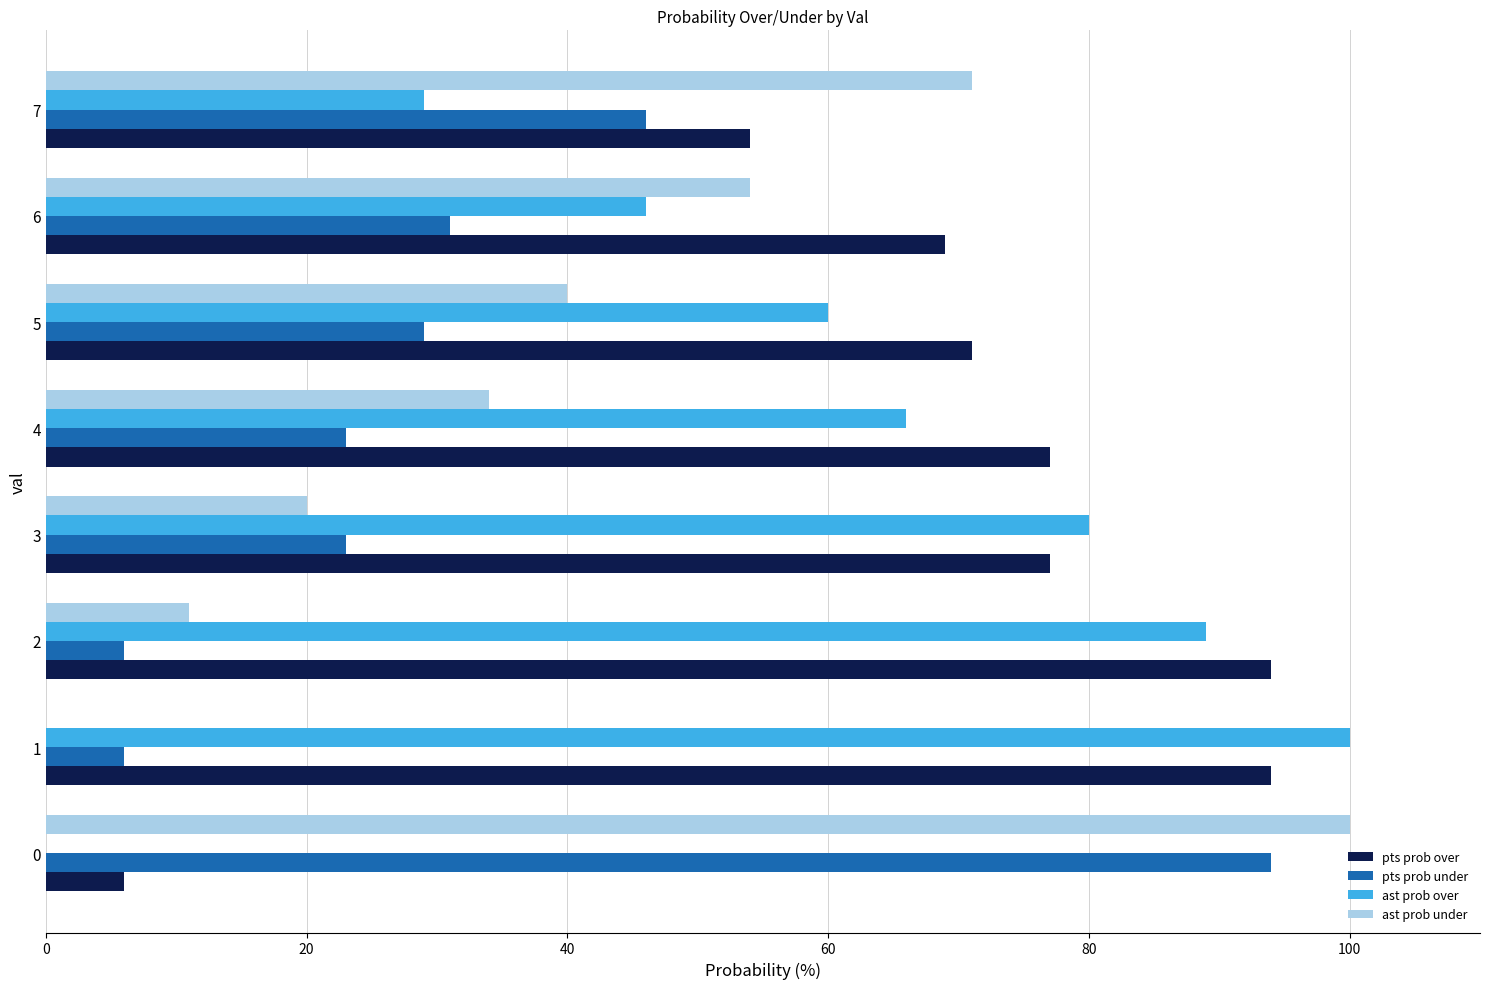

The value of ast prob under at 0 is 100. True or false?

True